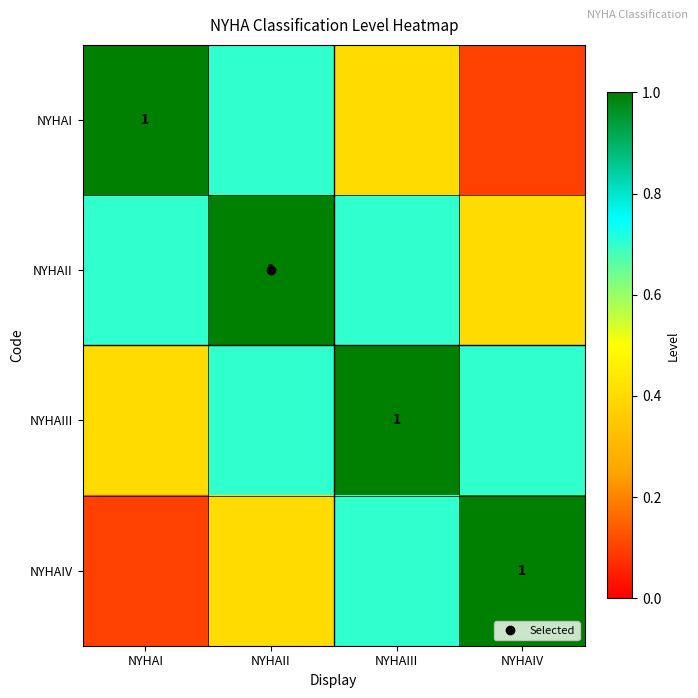

What is the minimum value for NYHAIII?

0.4